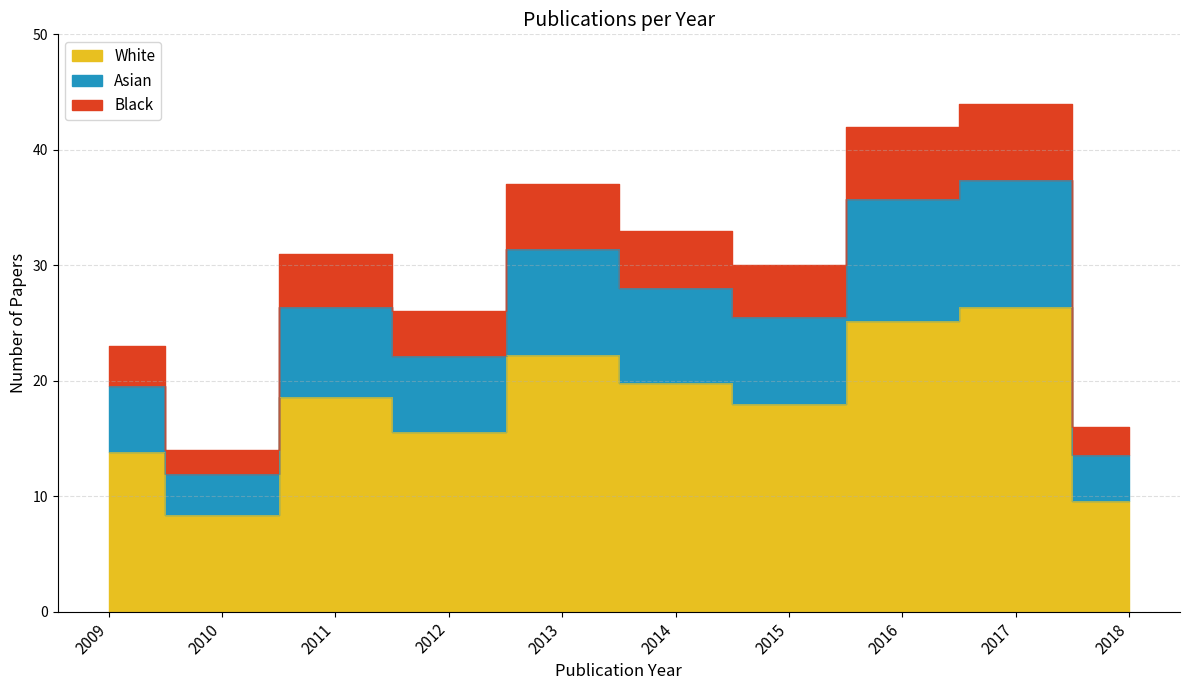

Reading left to right, list all the values displayed in this chart.

13.8	8.4	18.6	15.6	22.2	19.8	18.0	25.2	26.4	9.6